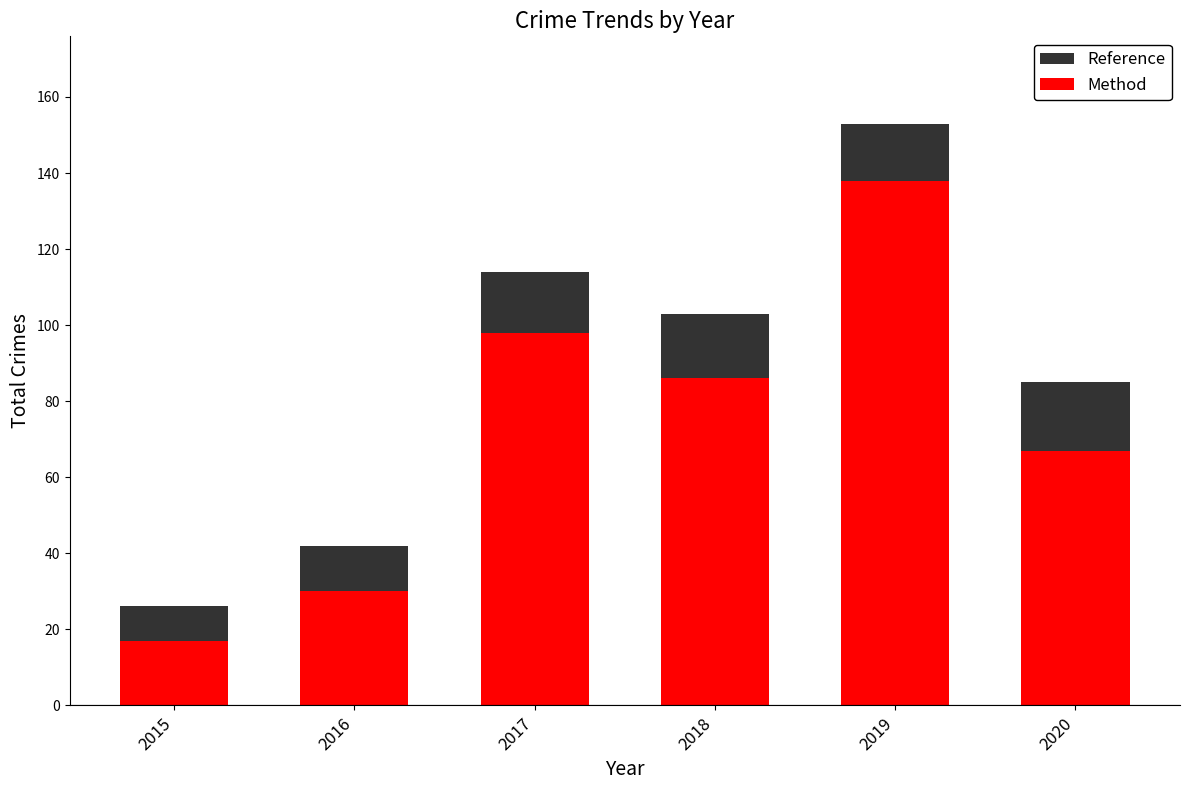

List the series in order of their overall mean, lowest first.

Method, Reference